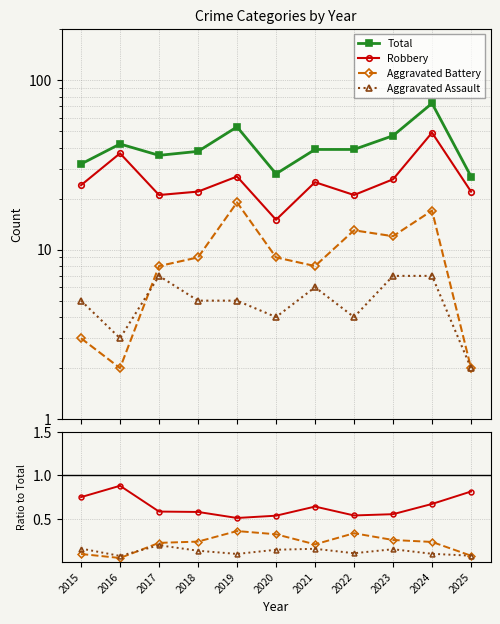

At how many categories does at least one series exceed 12?

11